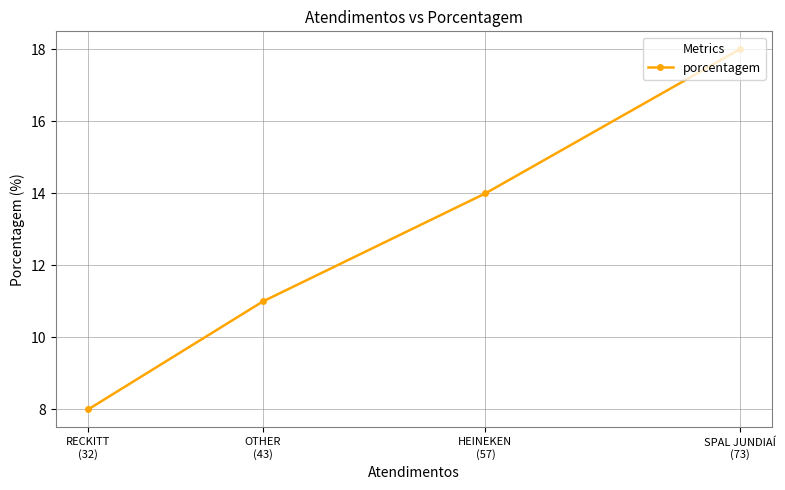

What is the ratio of the value at SPAL JUNDIAÍ
(73) to the value at OTHER
(43)?

1.6